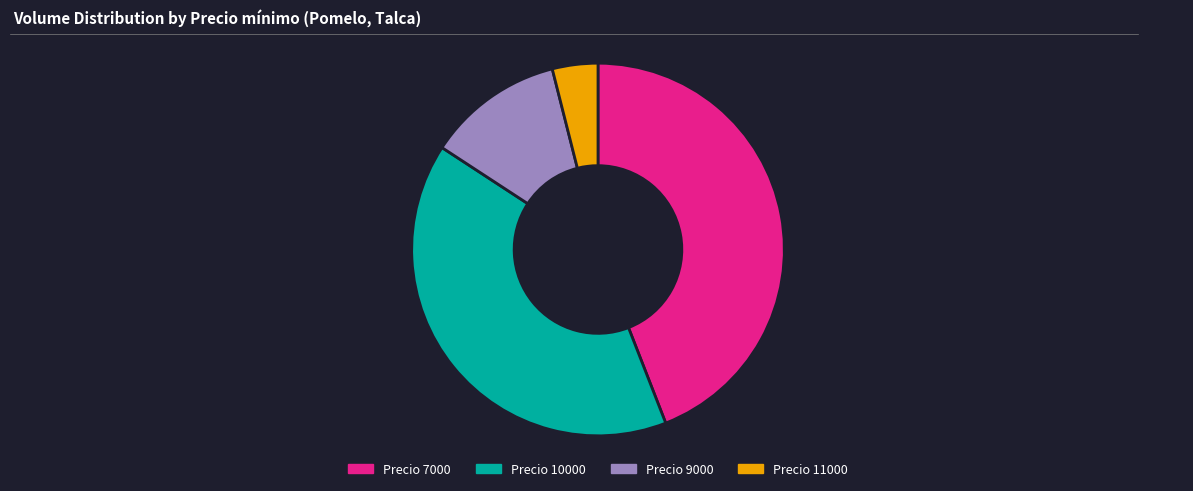

Combined, do Precio 10000 and Precio 9000 account for over 50%?

Yes